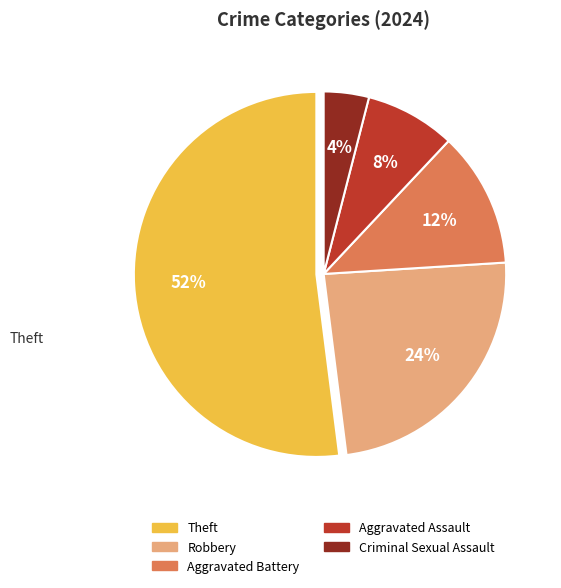

To the nearest percent, what is the difference between the largest and smallest slice percentages?

48%